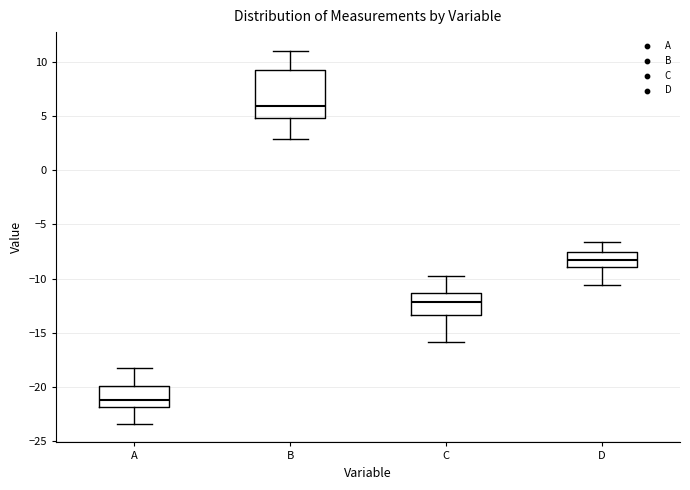

Reading left to right, read every box against the y-axis: the position of its median line, the range the box covers, and the ends of its whiskers. The values are not printed on the chart, so give them approximately, as read against the axis.

A: median -21.0, box -22.0 to -20.0, whiskers -23.5 to -18.0
B: median 6.0, box 5.0 to 9.0, whiskers 3.0 to 11.0
C: median -12.0, box -13.5 to -11.5, whiskers -16.0 to -10.0
D: median -8.5, box -9.0 to -7.5, whiskers -10.5 to -6.5